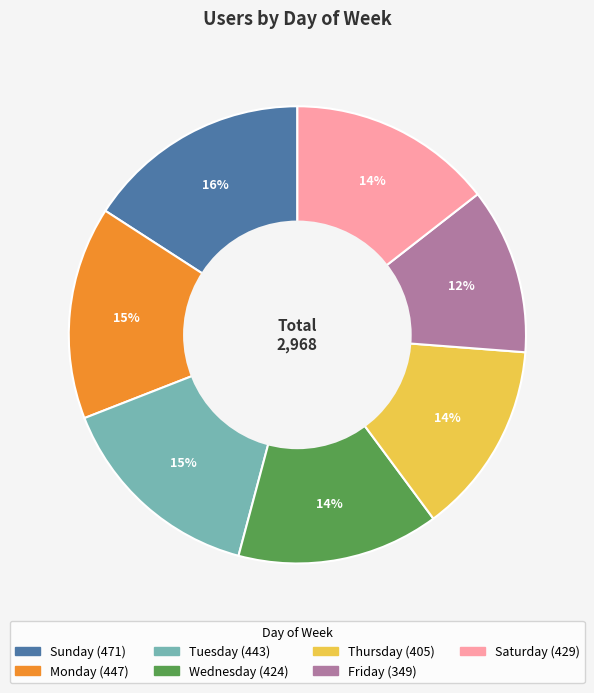

Combined, do Monday and Saturday account for over 50%?

No